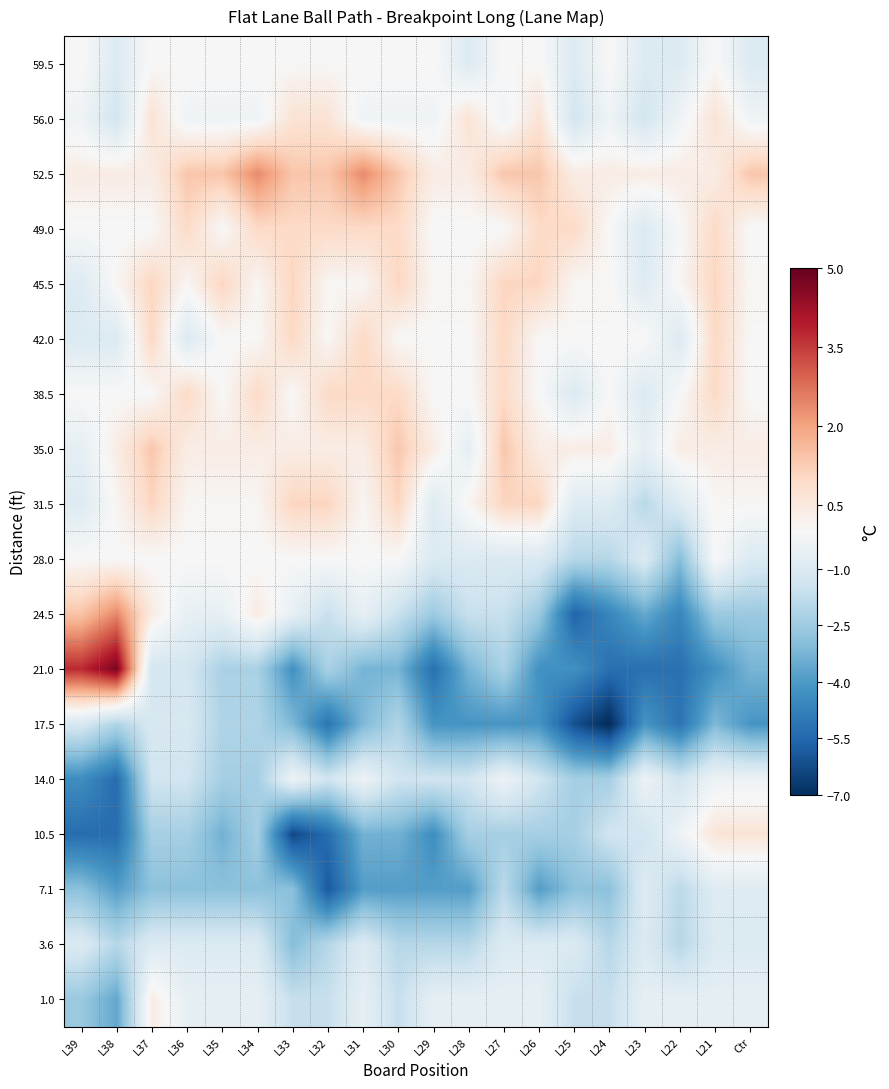

Reading right to left, extract all data points from this chart.

59.5: Ctr=-1.0	L21=0.0	L22=-1.0	L23=-1.0	L24=0.0	L25=-1.0	L26=0.0	L27=0.0	L28=-1.0	L29=0.0	L30=0.0	L31=0.0	L32=0.0	L33=0.0	L34=0.0	L35=0.0	L36=0.0	L37=0.0	L38=-1.0	L39=0.0
56.0: Ctr=-0.3	L21=0.7	L22=-0.3	L23=-1.3	L24=-0.3	L25=-1.3	L26=0.7	L27=-0.3	L28=0.7	L29=-0.3	L30=-0.3	L31=-0.3	L32=0.7	L33=0.7	L34=-0.3	L35=-0.3	L36=-0.3	L37=0.7	L38=-1.3	L39=-0.3
52.5: Ctr=1.4	L21=0.4	L22=0.4	L23=0.4	L24=0.4	L25=0.4	L26=1.4	L27=1.4	L28=0.4	L29=0.4	L30=1.4	L31=2.4	L32=1.4	L33=1.4	L34=2.4	L35=1.4	L36=1.4	L37=0.4	L38=0.4	L39=0.4
49.0: Ctr=-0.0	L21=1.0	L22=-0.0	L23=-1.0	L24=-0.0	L25=1.0	L26=1.0	L27=-0.0	L28=-0.0	L29=-0.0	L30=1.0	L31=1.0	L32=1.0	L33=1.0	L34=1.0	L35=-0.0	L36=1.0	L37=-0.0	L38=-0.0	L39=-0.0
45.5: Ctr=0.1	L21=1.1	L22=0.1	L23=-0.9	L24=0.1	L25=0.1	L26=1.1	L27=1.1	L28=0.1	L29=0.1	L30=1.1	L31=0.1	L32=0.1	L33=1.1	L34=0.1	L35=1.1	L36=0.1	L37=1.1	L38=0.1	L39=-0.9
42.0: Ctr=0.0	L21=1.0	L22=-1.0	L23=0.0	L24=0.0	L25=0.0	L26=0.0	L27=1.0	L28=0.0	L29=0.0	L30=0.0	L31=1.0	L32=0.0	L33=1.0	L34=0.0	L35=0.0	L36=-1.0	L37=1.0	L38=-1.0	L39=-1.0
38.5: Ctr=-0.0	L21=1.0	L22=-0.0	L23=-1.0	L24=-0.0	L25=-1.0	L26=-0.0	L27=1.0	L28=-0.0	L29=-0.0	L30=1.0	L31=1.0	L32=1.0	L33=-0.0	L34=1.0	L35=-0.0	L36=1.0	L37=-0.0	L38=-0.0	L39=-0.0
35.0: Ctr=0.4	L21=0.4	L22=0.4	L23=-0.6	L24=0.4	L25=0.4	L26=0.4	L27=1.4	L28=-0.6	L29=0.4	L30=1.4	L31=0.4	L32=0.4	L33=0.4	L34=0.4	L35=0.4	L36=0.4	L37=1.4	L38=0.4	L39=-0.6
31.5: Ctr=0.1	L21=0.1	L22=-0.9	L23=-1.9	L24=-0.9	L25=-0.9	L26=1.1	L27=1.1	L28=0.1	L29=-0.9	L30=1.1	L31=0.1	L32=1.1	L33=1.1	L34=0.1	L35=0.1	L36=0.1	L37=1.1	L38=0.1	L39=-0.9
28.0: Ctr=-1.0	L21=0.0	L22=-3.0	L23=-1.0	L24=-2.0	L25=-2.0	L26=-1.0	L27=-1.0	L28=-1.0	L29=-1.0	L30=0.0	L31=0.0	L32=0.0	L33=0.0	L34=0.0	L35=0.0	L36=0.0	L37=0.0	L38=0.0	L39=0.0
24.5: Ctr=-2.6	L21=-2.6	L22=-4.6	L23=-3.6	L24=-4.6	L25=-5.6	L26=-2.6	L27=-1.6	L28=-1.6	L29=-2.6	L30=-1.6	L31=-0.6	L32=-1.6	L33=-0.6	L34=0.4	L35=-0.6	L36=-0.6	L37=0.4	L38=2.4	L39=1.4
21.0: Ctr=-3.3	L21=-4.3	L22=-5.3	L23=-5.3	L24=-5.3	L25=-4.3	L26=-4.3	L27=-2.3	L28=-3.3	L29=-5.3	L30=-3.3	L31=-3.3	L32=-2.3	L33=-4.3	L34=-2.3	L35=-2.3	L36=-1.3	L37=-1.3	L38=4.7	L39=3.7
17.5: Ctr=-4.1	L21=-3.1	L22=-5.1	L23=-4.1	L24=-7.1	L25=-6.1	L26=-4.1	L27=-4.1	L28=-4.1	L29=-4.1	L30=-2.1	L31=-3.1	L32=-5.1	L33=-3.1	L34=-2.1	L35=-2.1	L36=-1.1	L37=-1.1	L38=-2.1	L39=-1.1
14.0: Ctr=-0.4	L21=-0.4	L22=-1.4	L23=-0.4	L24=-2.4	L25=-2.4	L26=-1.4	L27=-0.4	L28=-1.4	L29=-1.4	L30=-1.4	L31=-0.4	L32=-1.4	L33=-0.4	L34=-2.4	L35=-2.4	L36=-1.4	L37=-1.4	L38=-5.4	L39=-4.4
10.5: Ctr=0.7	L21=0.7	L22=-0.3	L23=-1.3	L24=-1.3	L25=-2.3	L26=-2.3	L27=-2.3	L28=-2.3	L29=-4.3	L30=-3.3	L31=-3.3	L32=-5.3	L33=-6.3	L34=-2.3	L35=-3.3	L36=-2.3	L37=-2.3	L38=-5.3	L39=-5.3
7.1: Ctr=-0.9	L21=-0.9	L22=-1.9	L23=-0.9	L24=-2.9	L25=-2.9	L26=-3.9	L27=-1.9	L28=-3.9	L29=-3.9	L30=-3.9	L31=-3.9	L32=-5.9	L33=-2.9	L34=-2.9	L35=-2.9	L36=-2.9	L37=-2.9	L38=-3.9	L39=-2.9
3.6: Ctr=-1.0	L21=-1.0	L22=-2.0	L23=-1.0	L24=-2.0	L25=-1.0	L26=-1.0	L27=-1.0	L28=-2.0	L29=-2.0	L30=-2.0	L31=-1.0	L32=-2.0	L33=-3.0	L34=-1.0	L35=-1.0	L36=-1.0	L37=-1.0	L38=-2.0	L39=-1.0
1.0: Ctr=-0.6	L21=-0.6	L22=-0.6	L23=-0.6	L24=-1.6	L25=-1.6	L26=-0.6	L27=-0.6	L28=-0.6	L29=-0.6	L30=-1.6	L31=-0.6	L32=-1.6	L33=-1.6	L34=-0.6	L35=-0.6	L36=-0.6	L37=0.4	L38=-3.6	L39=-2.6